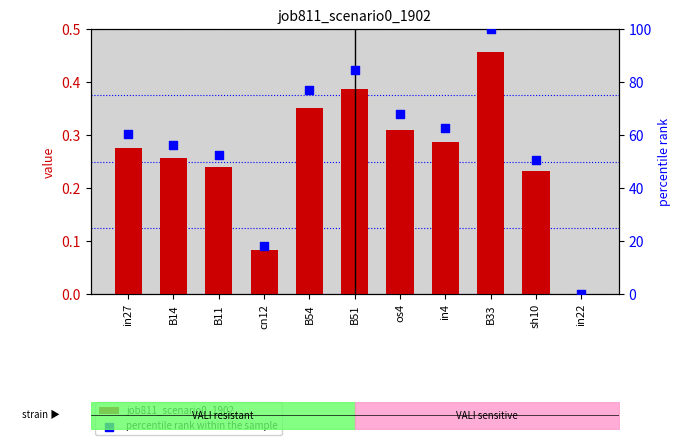

At which category is the sum across all series the highest?

B33